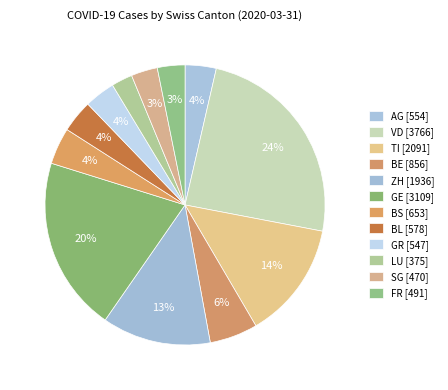

How many slices are in this pie chart?

12